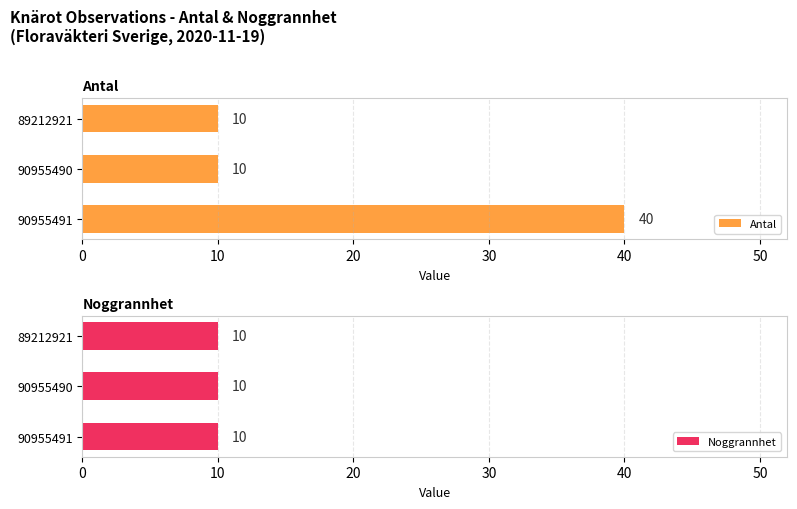

Count the Antal values in the range 10 to 40.

3